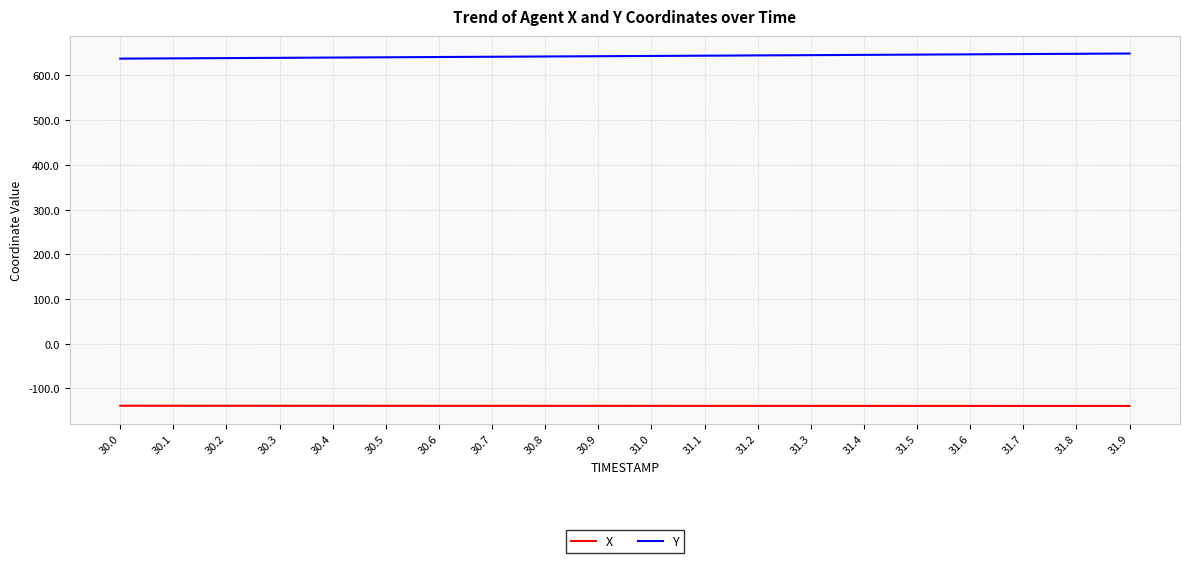

Read the Y value at 30.2.

638.9